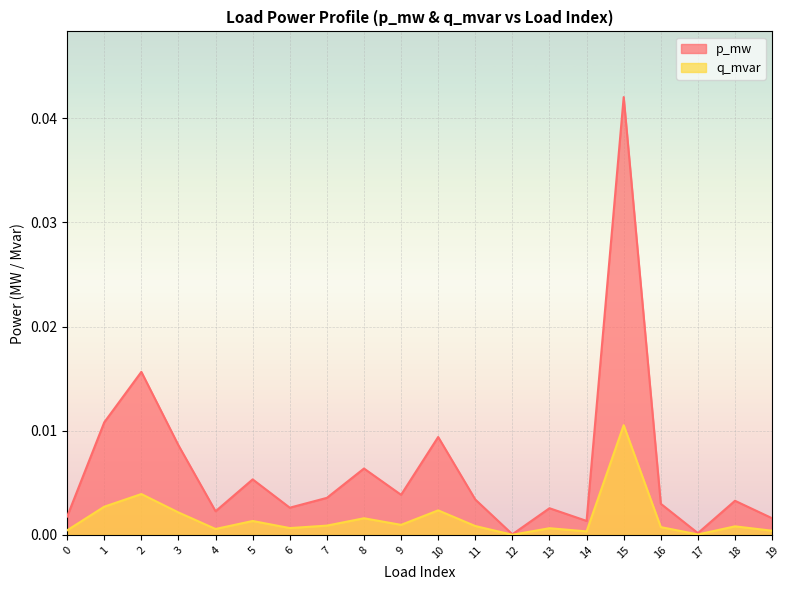

Which series has the largest range (max minus min)?

p_mw